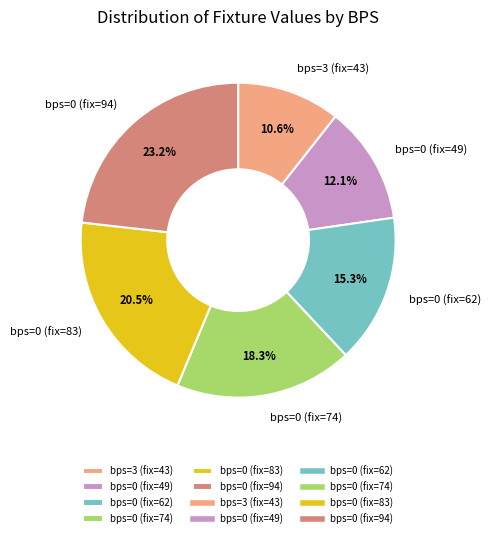

Which slice is the largest?

bps=0 (fix=94)